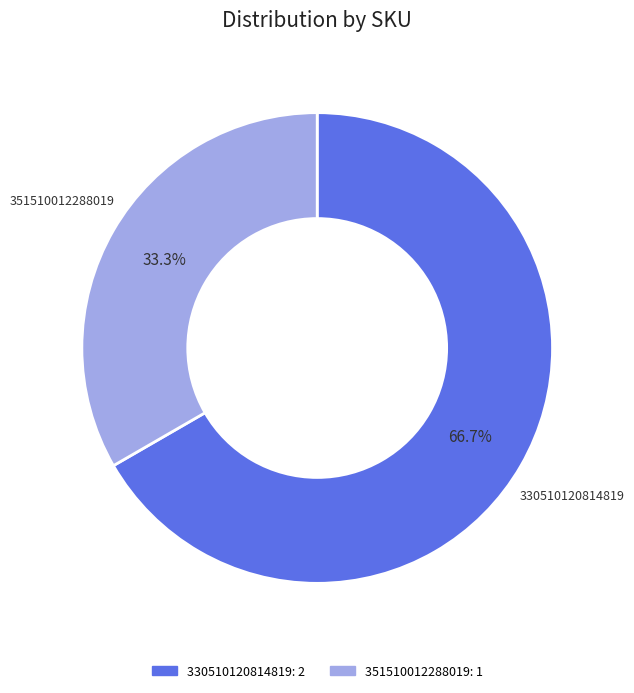

To the nearest percent, what is the combined percentage of 351510012288019 and 330510120814819?

100%